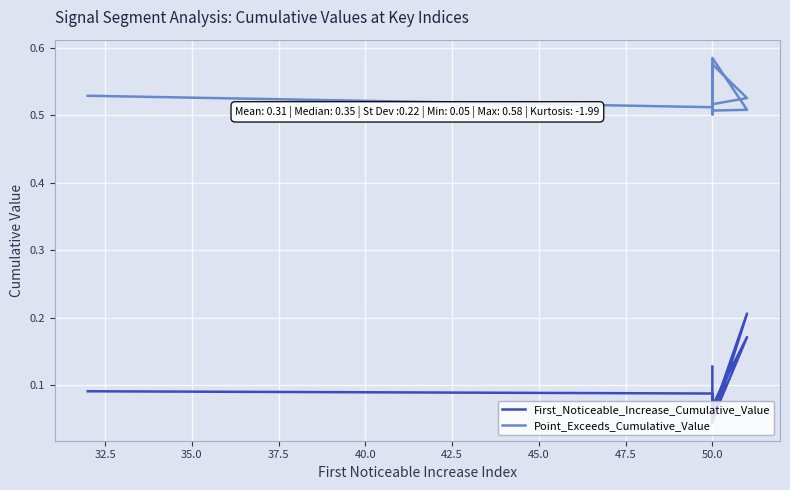

Which series has the widest spread of values?

First_Noticeable_Increase_Cumulative_Value